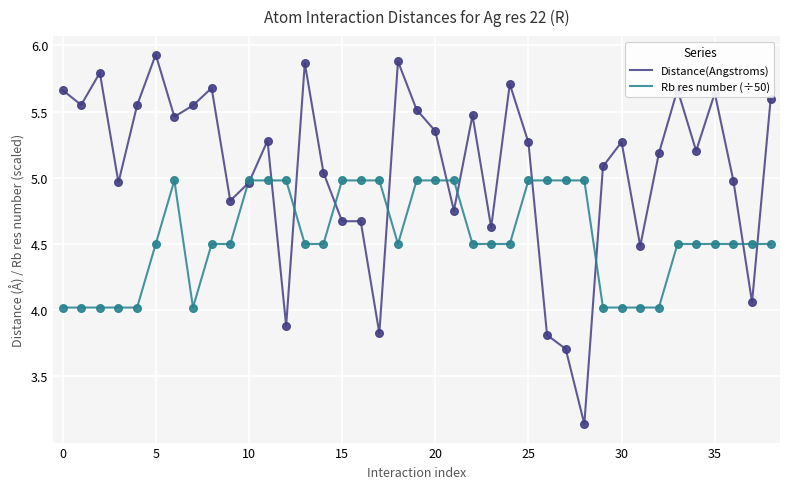

Which series has the largest total across all categories?

Distance(Angstroms)